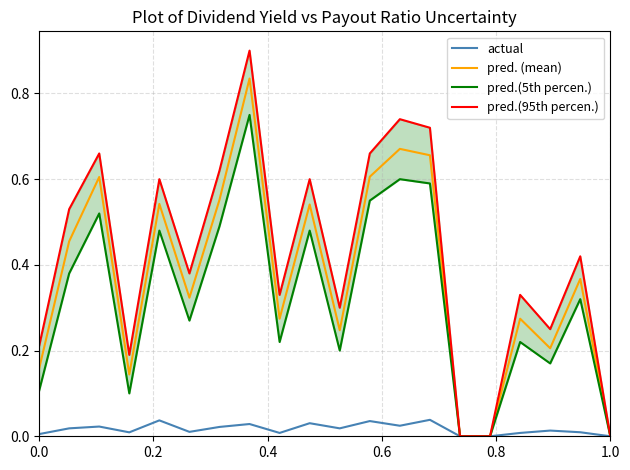

At 0.2, list the series in order from smallest to largest.

actual, pred.(5th percen.), pred. (mean), pred.(95th percen.)